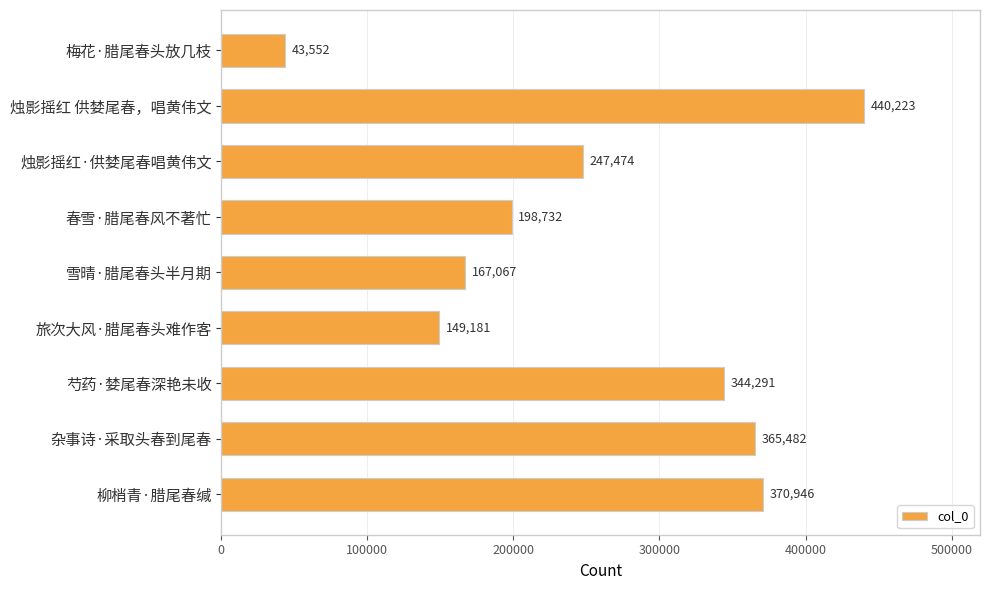

What value does the data have at 雪晴·腊尾春头半月期, to the nearest 50?

167050